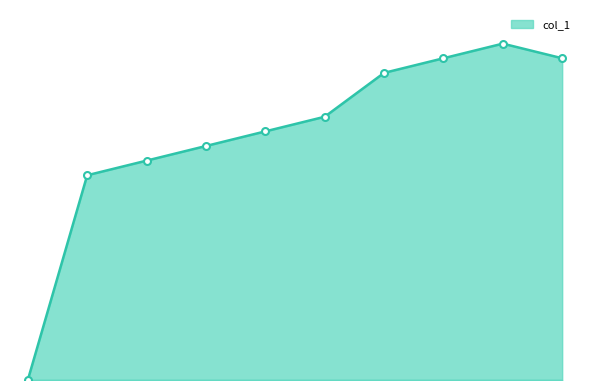

What is the sum of all col_1_markers values?

168